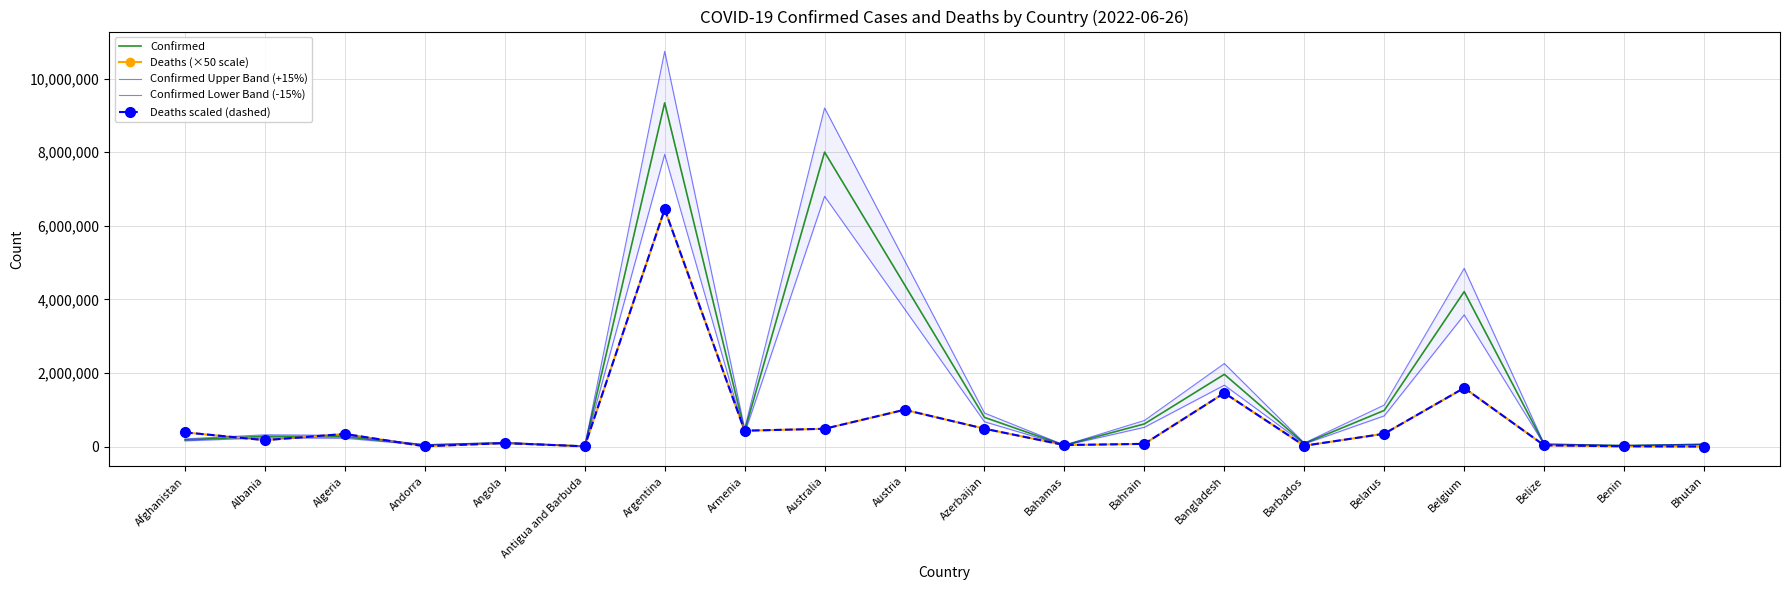

At which label does Confirmed Lower Band (-15%) reach its peak?

Argentina